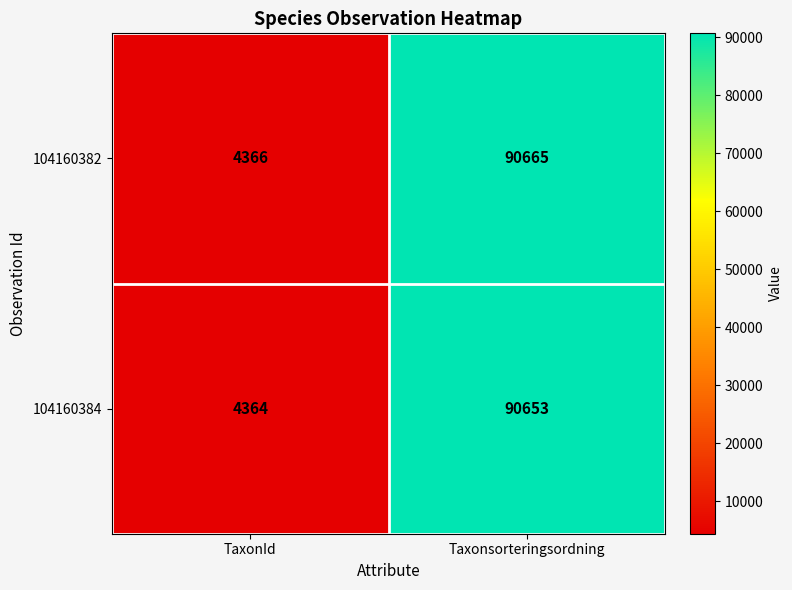

How many series are shown in this chart?

2